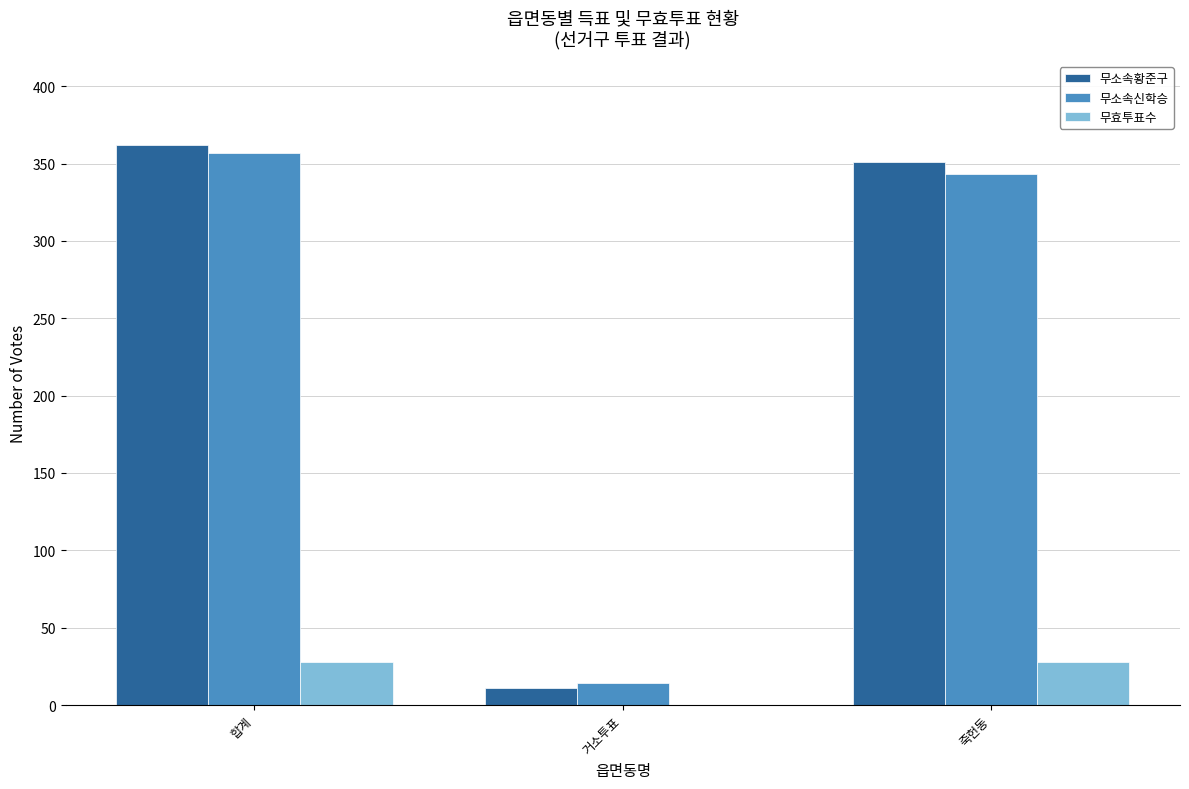

Between 거소투표 and 죽헌동, which series saw the biggest shift?

무소속황준구